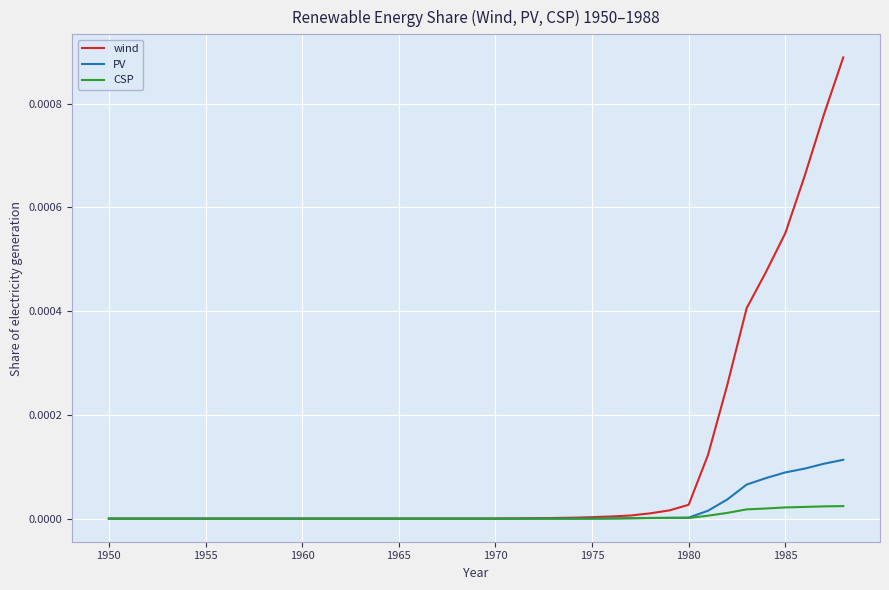

Which series has the largest total across all categories?

wind